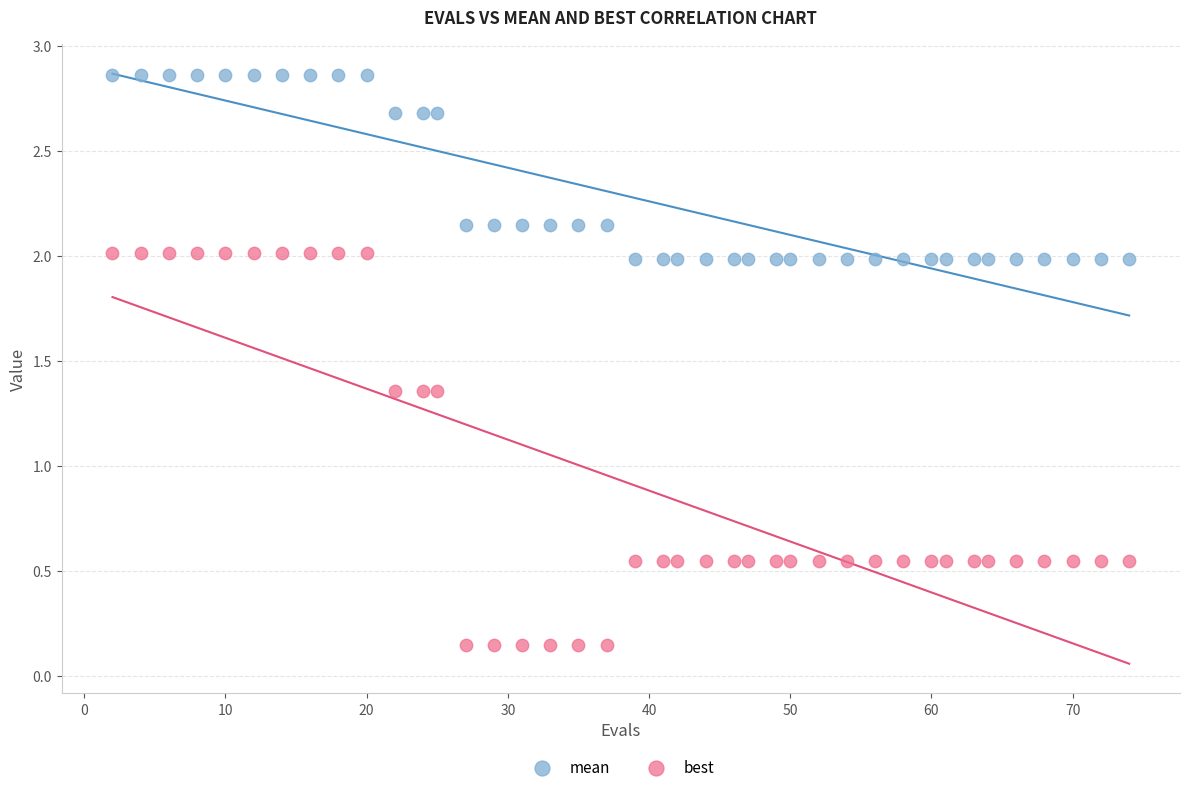

Across all data points, what is the range of X values (max minus min)?

72.0